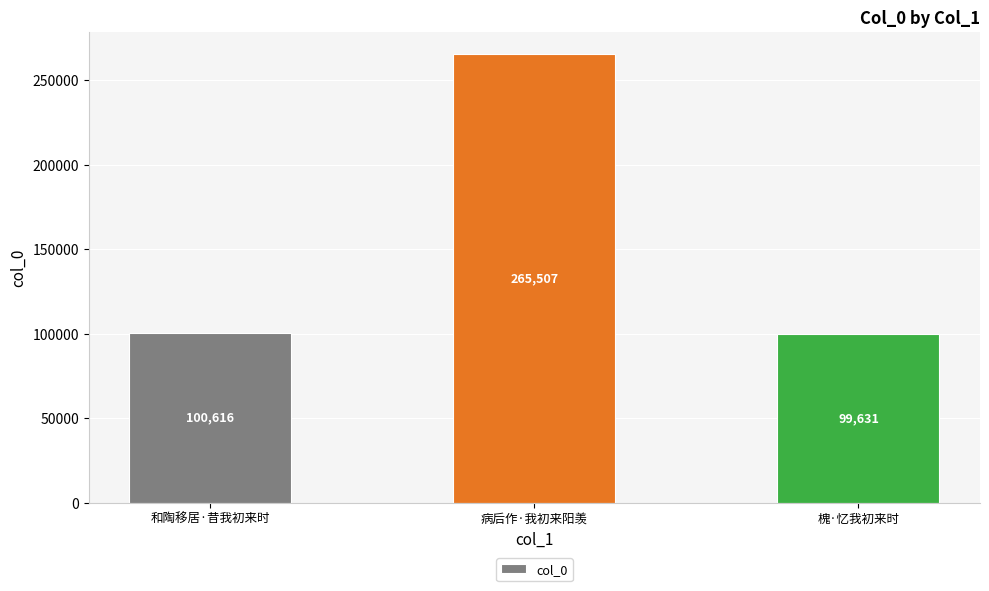

Rank the categories by value from lowest to highest.

槐·忆我初来时, 和陶移居·昔我初来时, 病后作·我初来阳羡